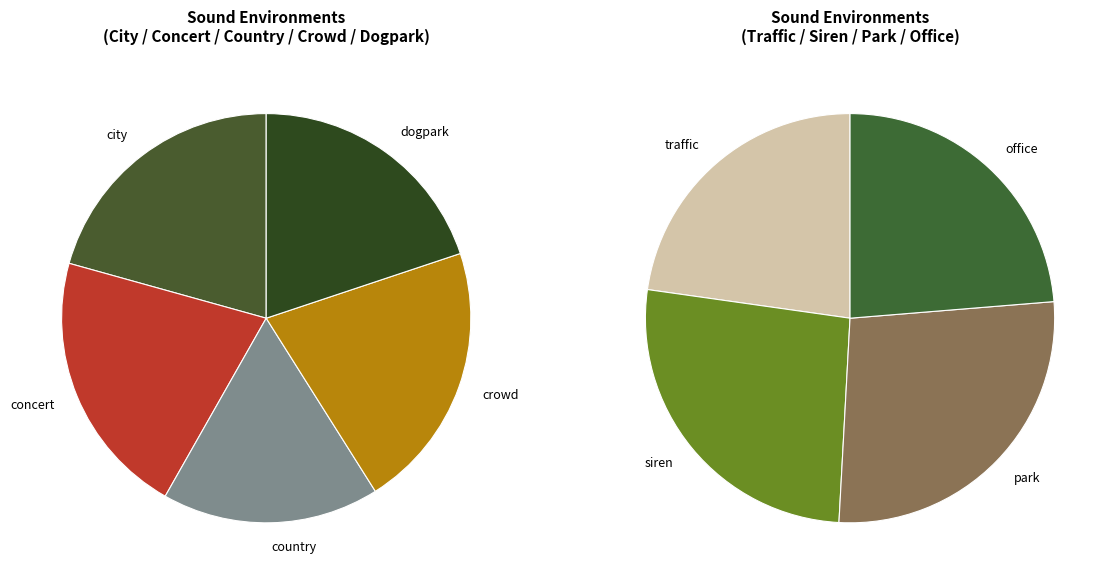

Is there any slice that represents more than half of the pie?

No